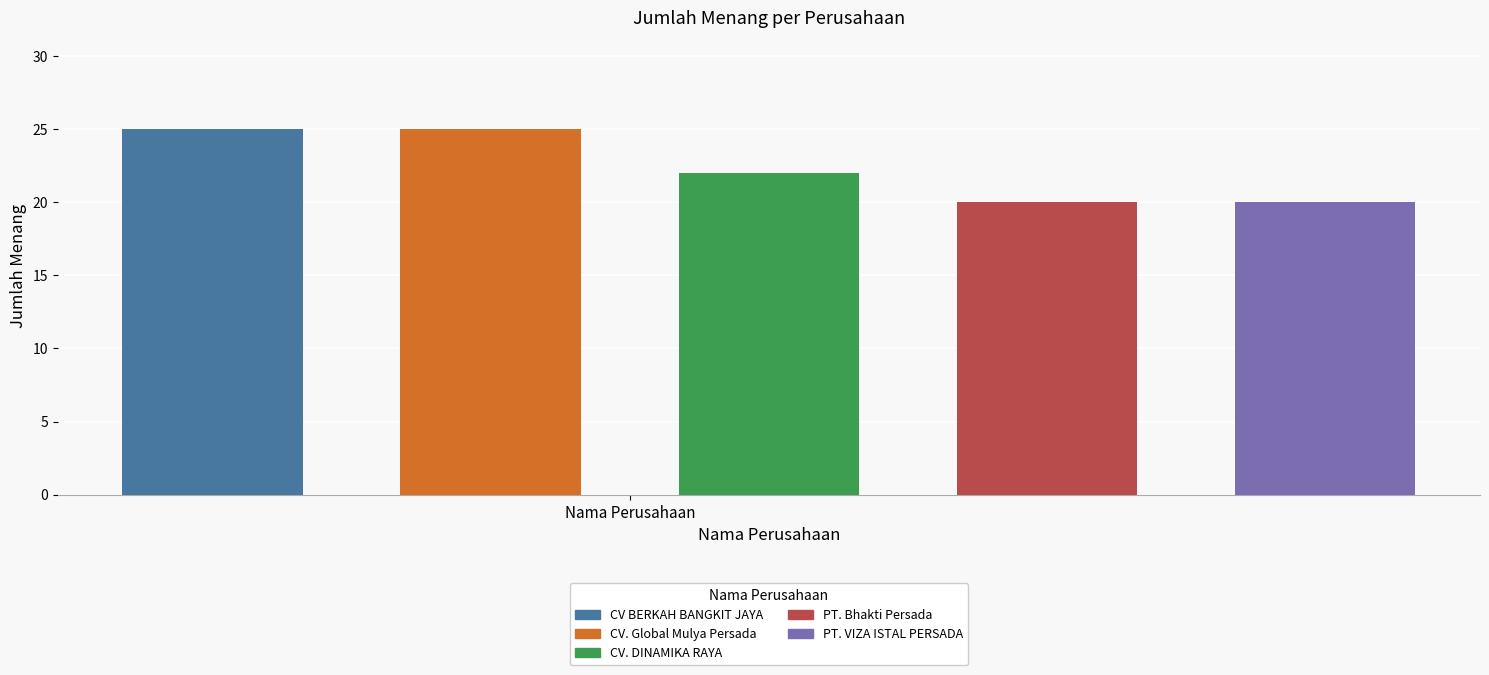

At which label does the data first exceed 22?

CV BERKAH BANGKIT JAYA